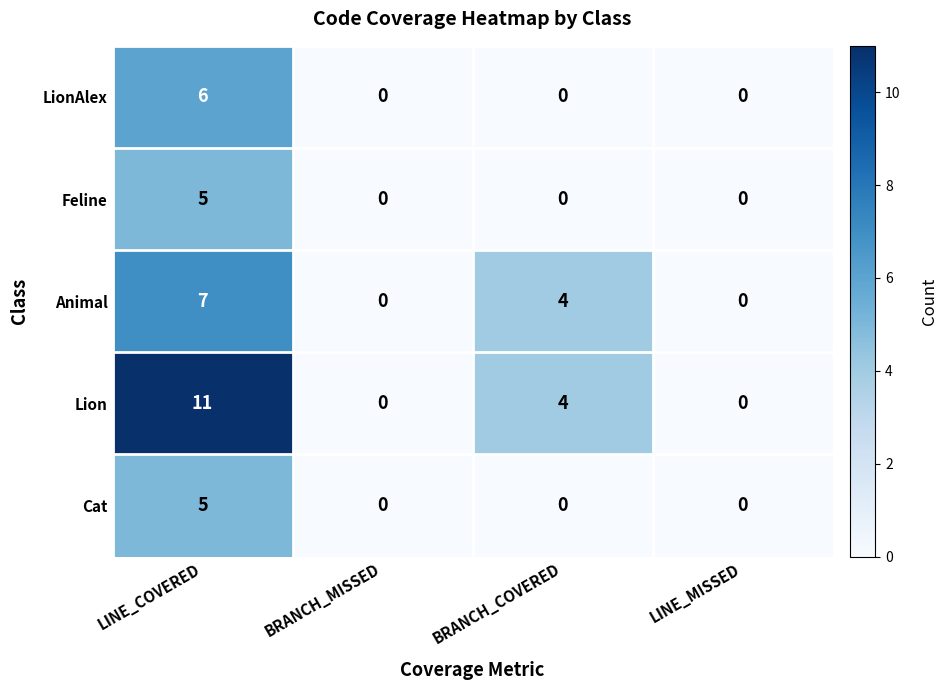

Reading left to right, transcribe all the data shown in this chart.

LionAlex: LINE_COVERED=6	BRANCH_MISSED=0	BRANCH_COVERED=0	LINE_MISSED=0
Feline: LINE_COVERED=5	BRANCH_MISSED=0	BRANCH_COVERED=0	LINE_MISSED=0
Animal: LINE_COVERED=7	BRANCH_MISSED=0	BRANCH_COVERED=4	LINE_MISSED=0
Lion: LINE_COVERED=11	BRANCH_MISSED=0	BRANCH_COVERED=4	LINE_MISSED=0
Cat: LINE_COVERED=5	BRANCH_MISSED=0	BRANCH_COVERED=0	LINE_MISSED=0